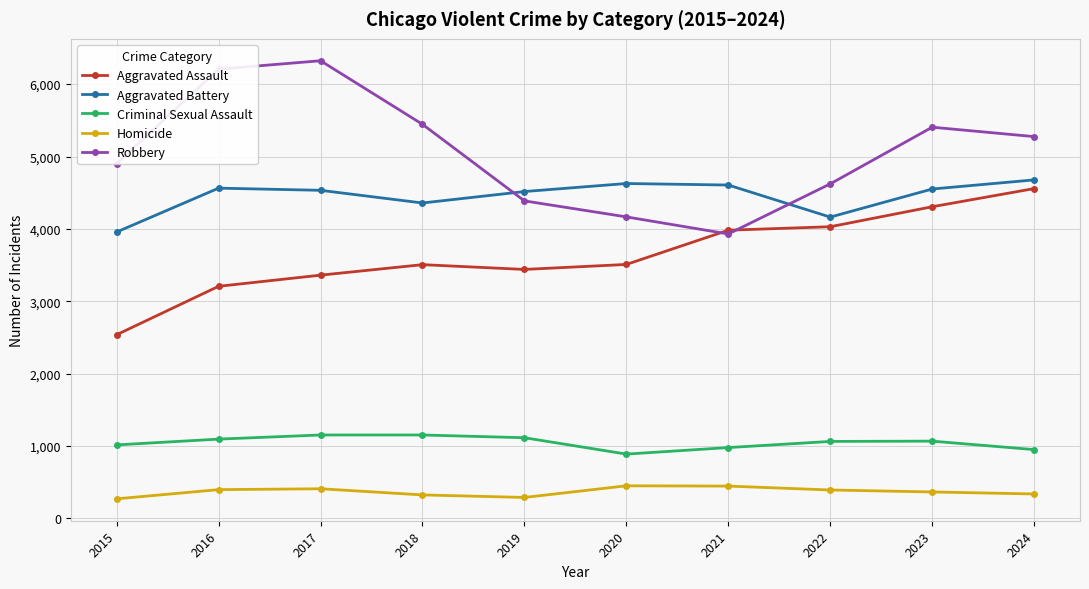

Count the number of data series in this chart.

5